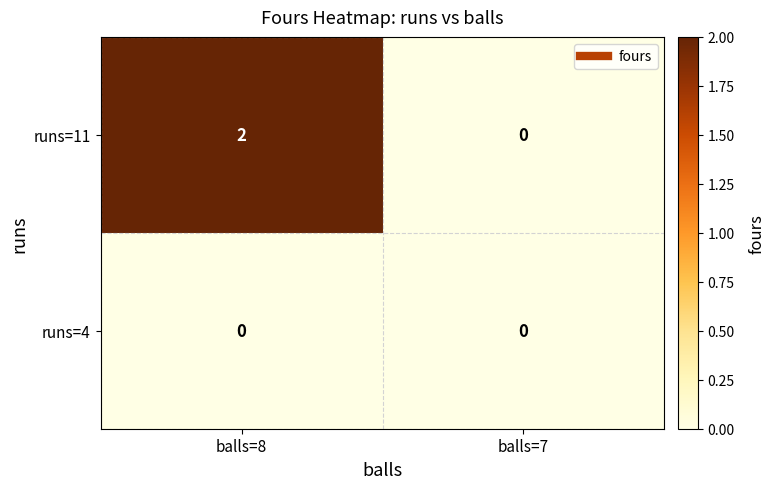

Reading left to right, list all the values displayed in this chart.

runs=11: 2	0
runs=4: 0	0